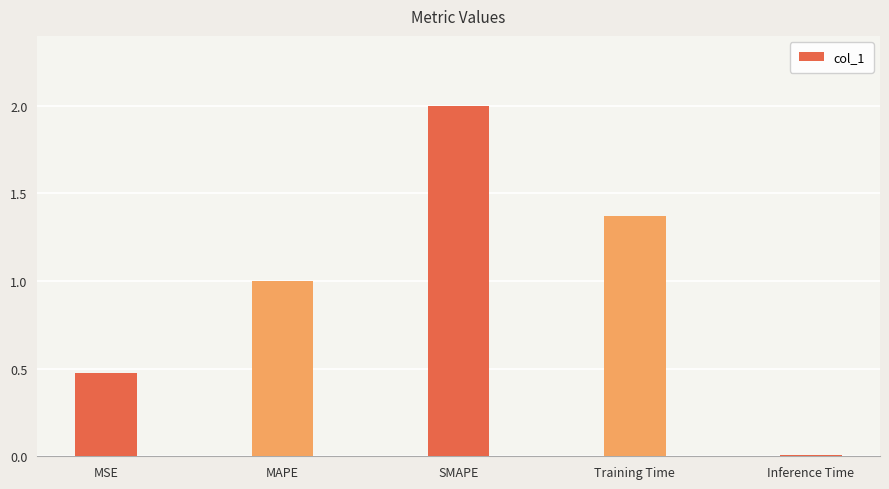

What is the change in value from MSE to Training Time?

+0.9